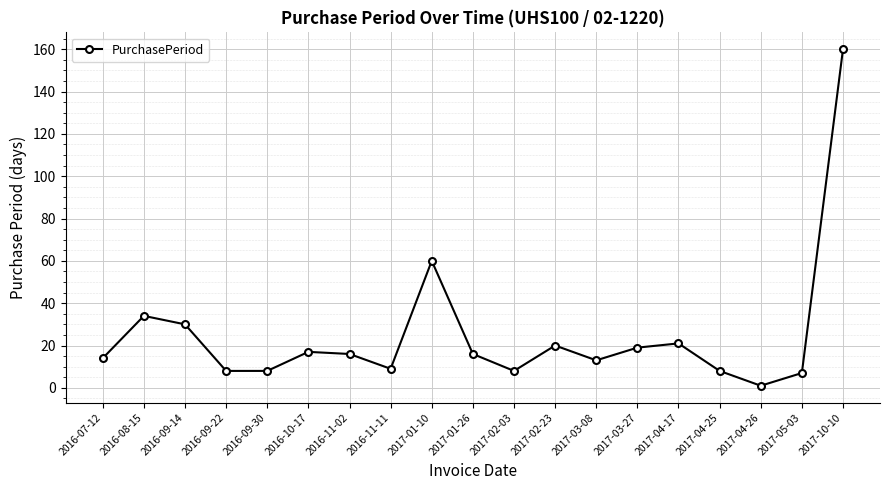

How many distinct data groups are displayed?

1